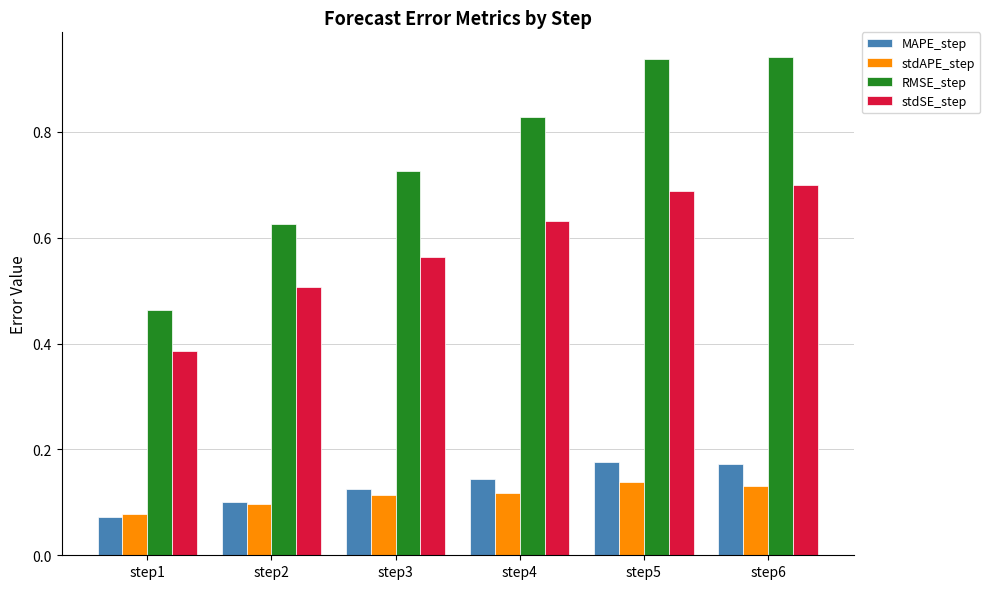

Which category has the lowest value in the MAPE_step series?

step1